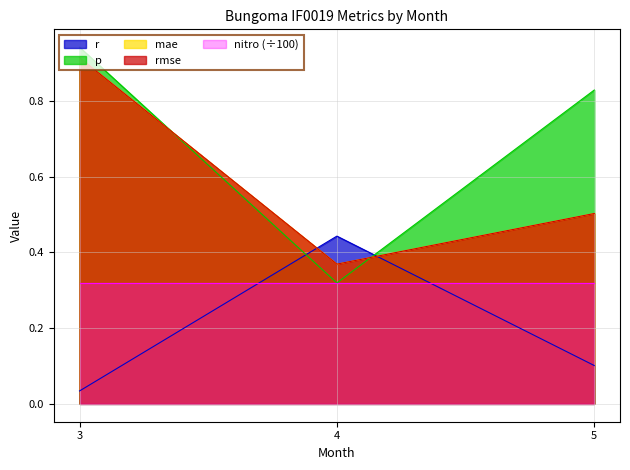

Which series changed the most between 3 and 4?

p